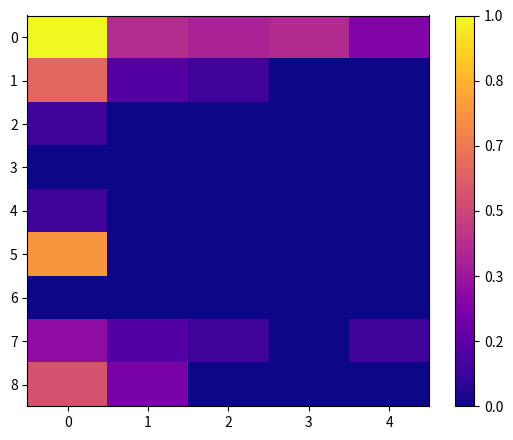

Reading left to right, what are all the values shown in this chart?

0: 0=1.0	1=0.4	2=0.4	3=0.4	4=0.3
1: 0=0.6	1=0.1	2=0.1	3=0.0	4=0.0
2: 0=0.1	1=0.0	2=0.0	3=0.0	4=0.0
3: 0=0.0	1=0.0	2=0.0	3=0.0	4=0.0
4: 0=0.1	1=0.0	2=0.0	3=0.0	4=0.0
5: 0=0.8	1=0.0	2=0.0	3=0.0	4=0.0
6: 0=0.0	1=0.0	2=0.0	3=0.0	4=0.0
7: 0=0.3	1=0.1	2=0.1	3=0.0	4=0.1
8: 0=0.5	1=0.2	2=0.0	3=0.0	4=0.0